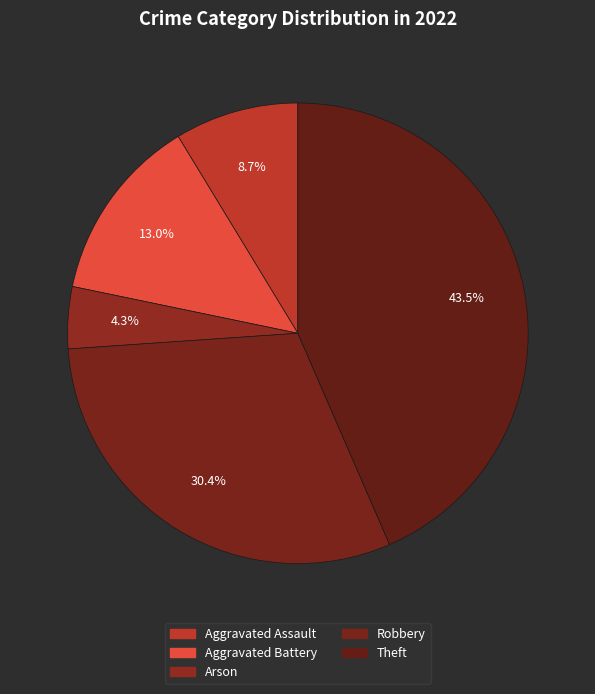

Rank the categories by value from lowest to highest.

Arson, Aggravated Assault, Aggravated Battery, Robbery, Theft